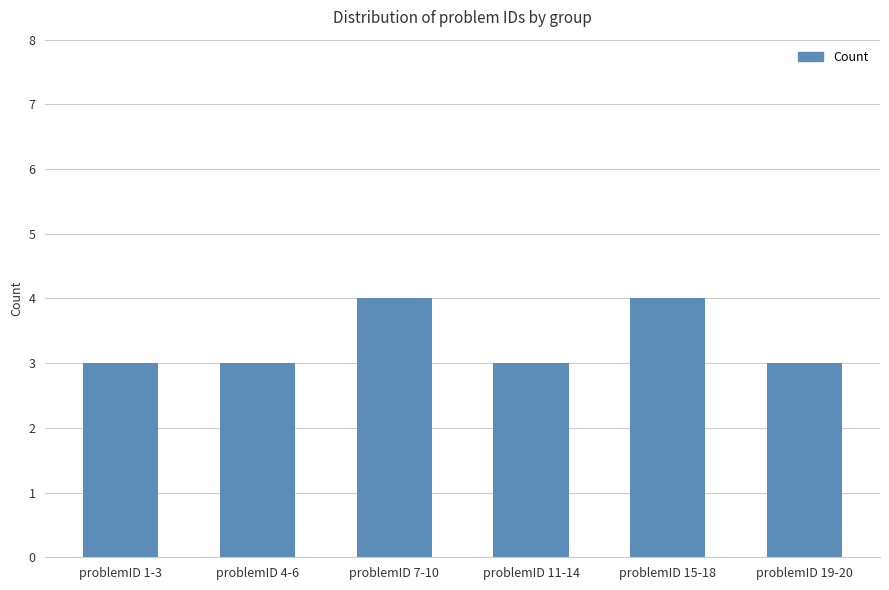

How many data points does each series have?

6